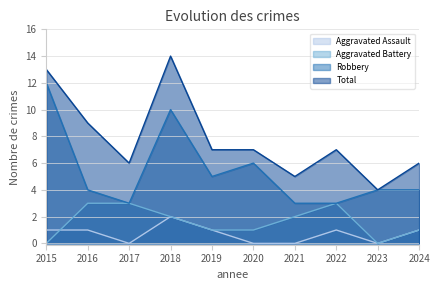

Reading right to left, what are all the values shown in this chart?

Aggravated Assault: 2024=1	2023=0	2022=1	2021=0	2020=0	2019=1	2018=2	2017=0	2016=1	2015=1
Aggravated Battery: 2024=1	2023=0	2022=3	2021=2	2020=1	2019=1	2018=2	2017=3	2016=3	2015=0
Robbery: 2024=4	2023=4	2022=3	2021=3	2020=6	2019=5	2018=10	2017=3	2016=4	2015=12
Total: 2024=6	2023=4	2022=7	2021=5	2020=7	2019=7	2018=14	2017=6	2016=9	2015=13